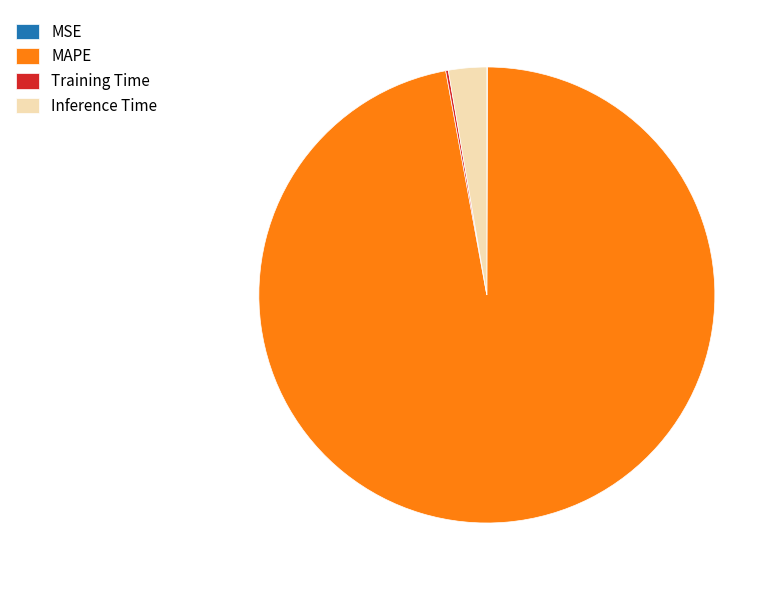

The MAPE slice represents 97% of the pie. True or false?

True